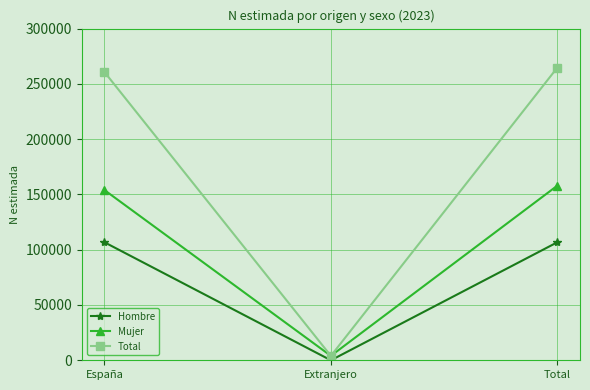

What value does the Total series have at Extranjero, to the nearest 10?

3980